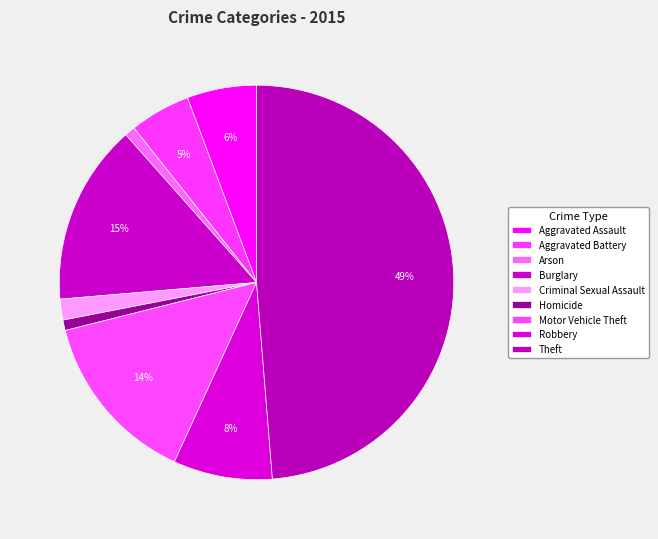

What percentage do Motor Vehicle Theft and Arson together represent?

15.1%